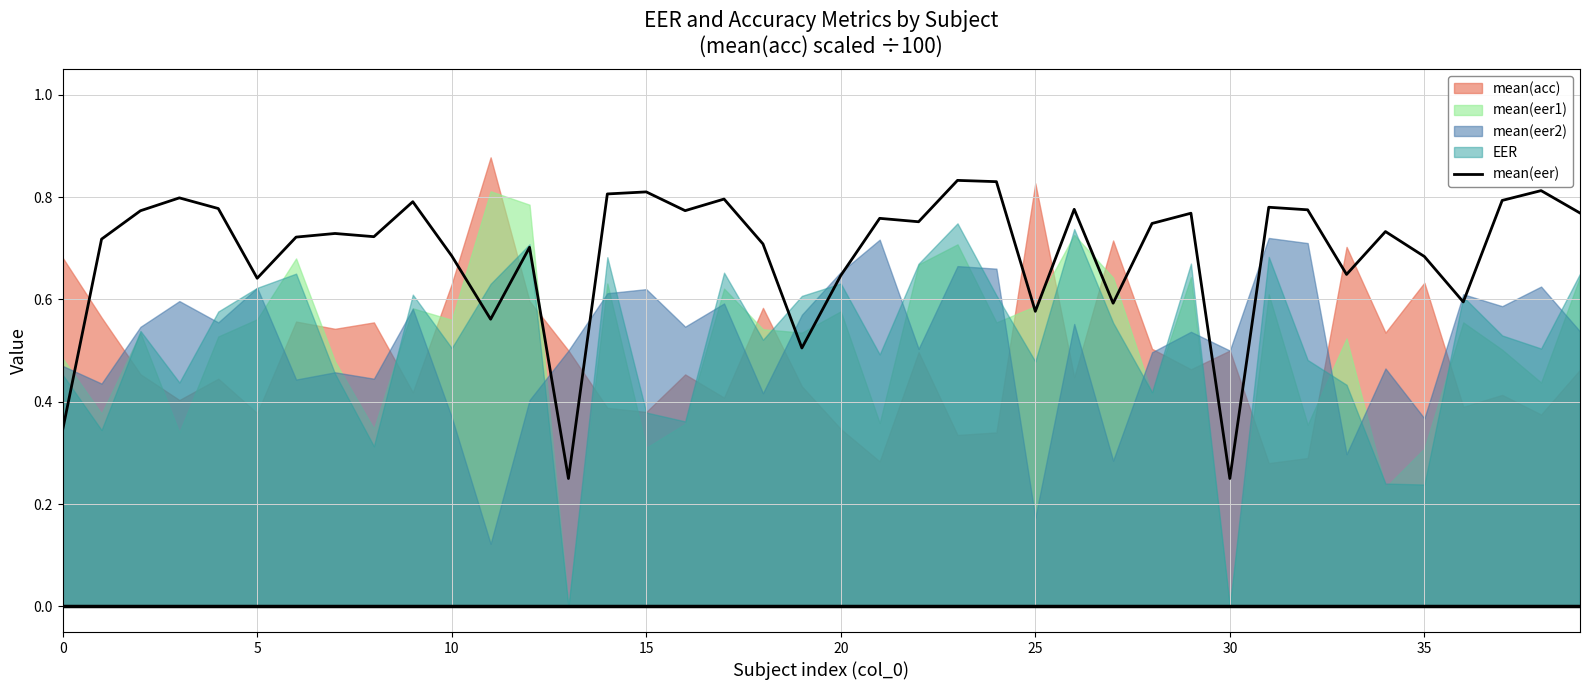

How many interior local peaks (higher than both neighbors) does the data have?

13